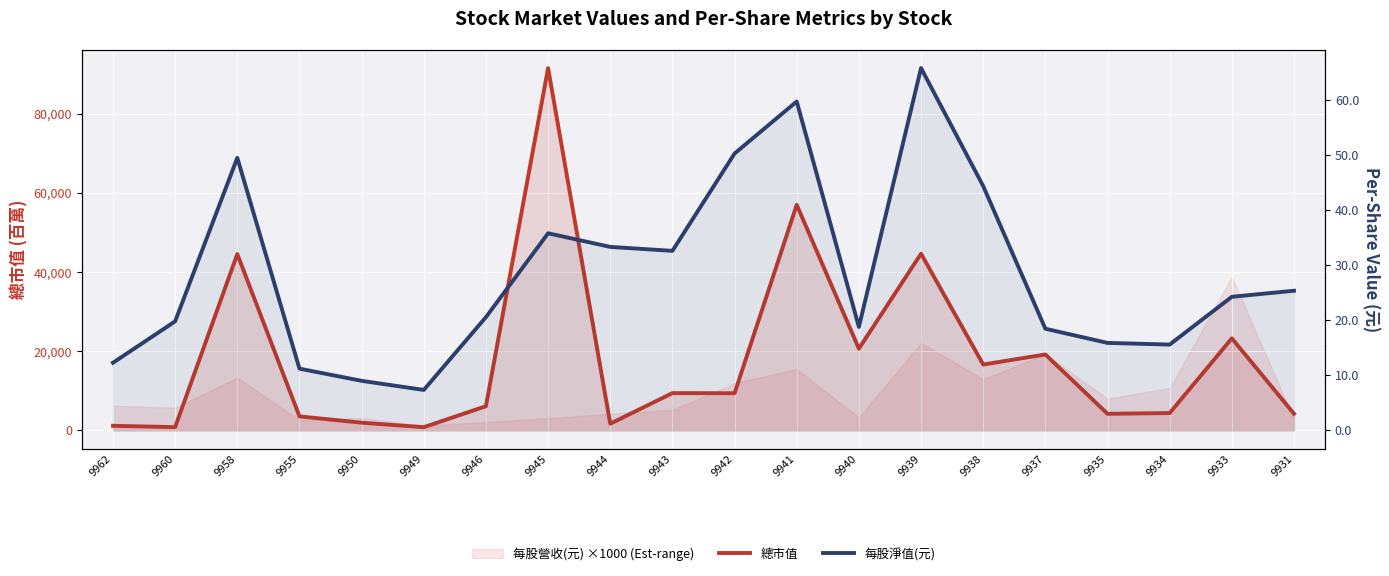

Count the number of categories in the chart.

20